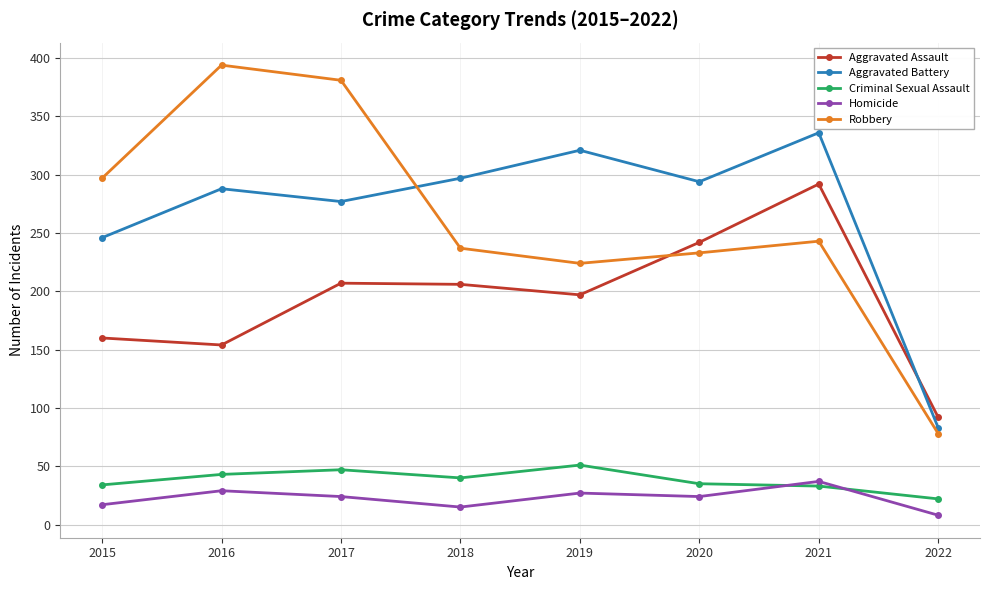

At which label is Aggravated Assault closest to 192?

2019